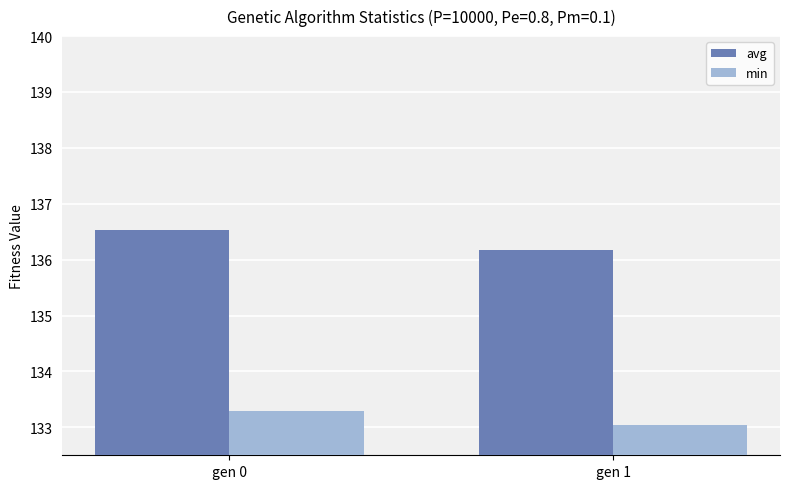

Are the bars grouped side by side (vs. stacked)?

Yes